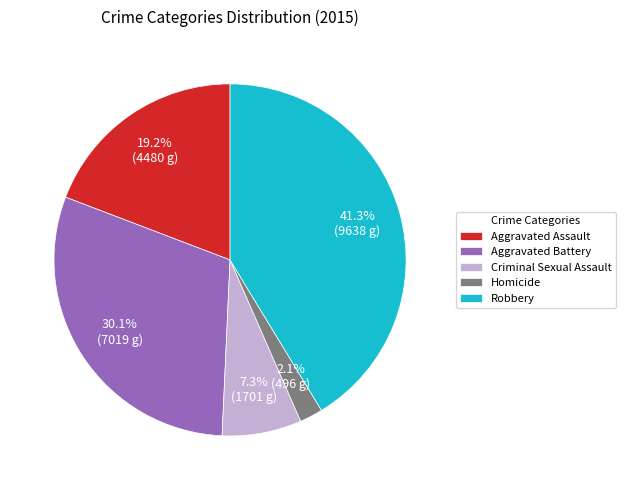

Which slice is the smallest?

Homicide